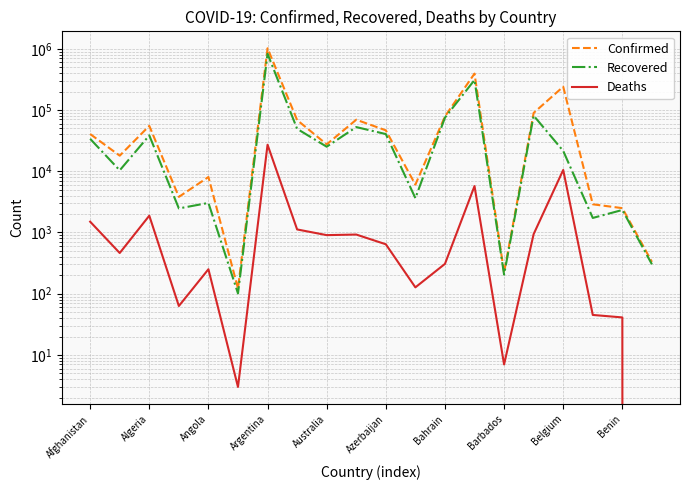

At how many categories does at least one series exceed 110410?

3